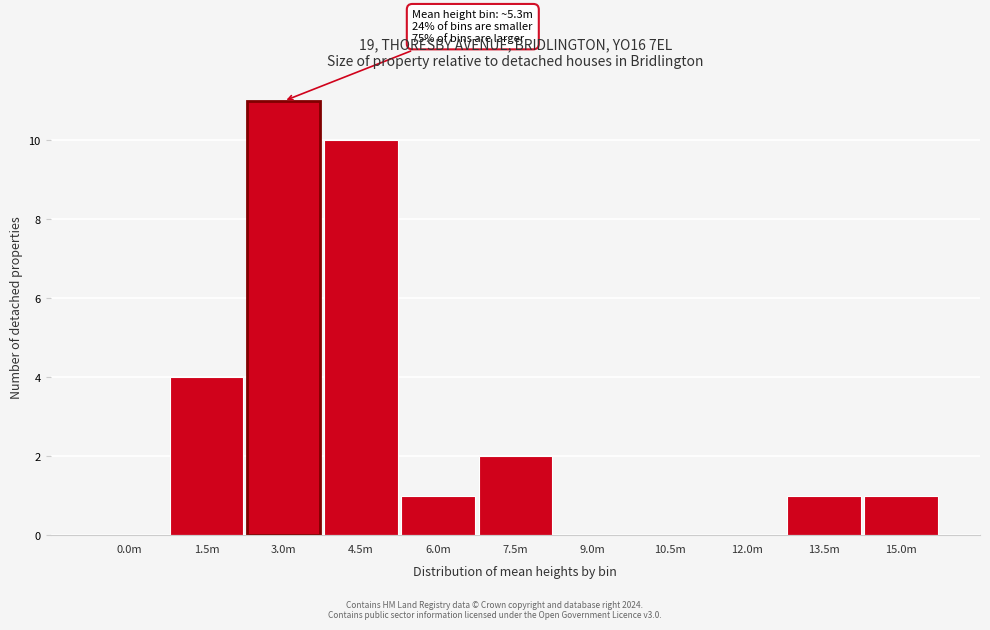

Reading left to right, what are all the values shown in this chart?

0.0m=0	1.5m=4	3.0m=11	4.5m=10	6.0m=1	7.5m=2	9.0m=0	10.5m=0	12.0m=0	13.5m=1	15.0m=1